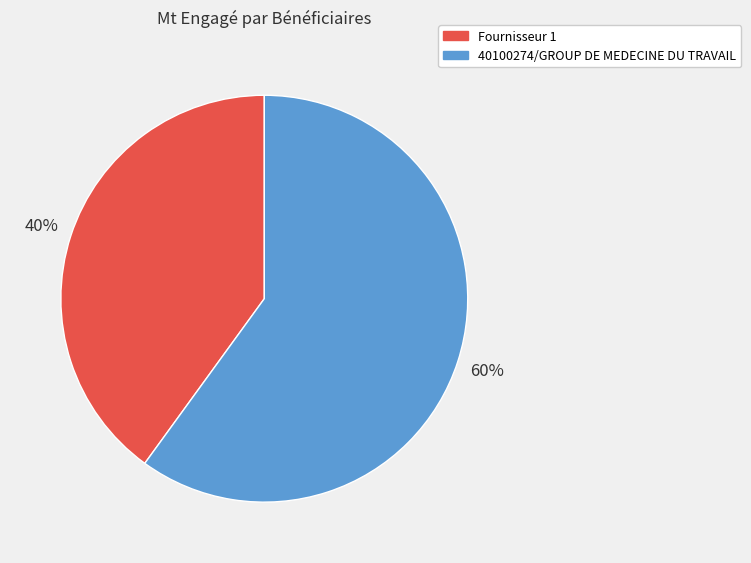

Does any single category account for the majority?

Yes